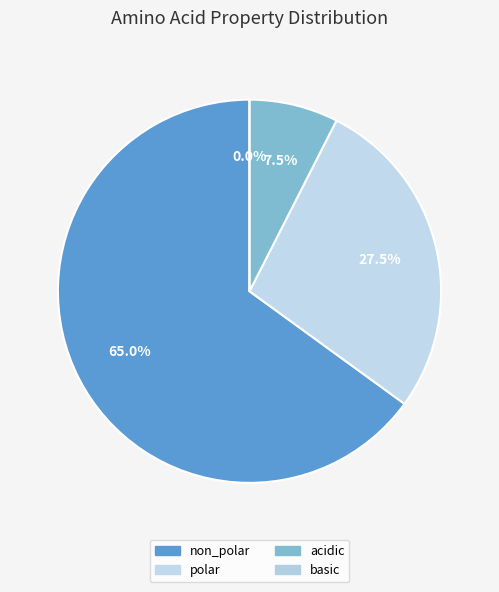

Rank the categories by value from highest to lowest.

non_polar, polar, acidic, basic